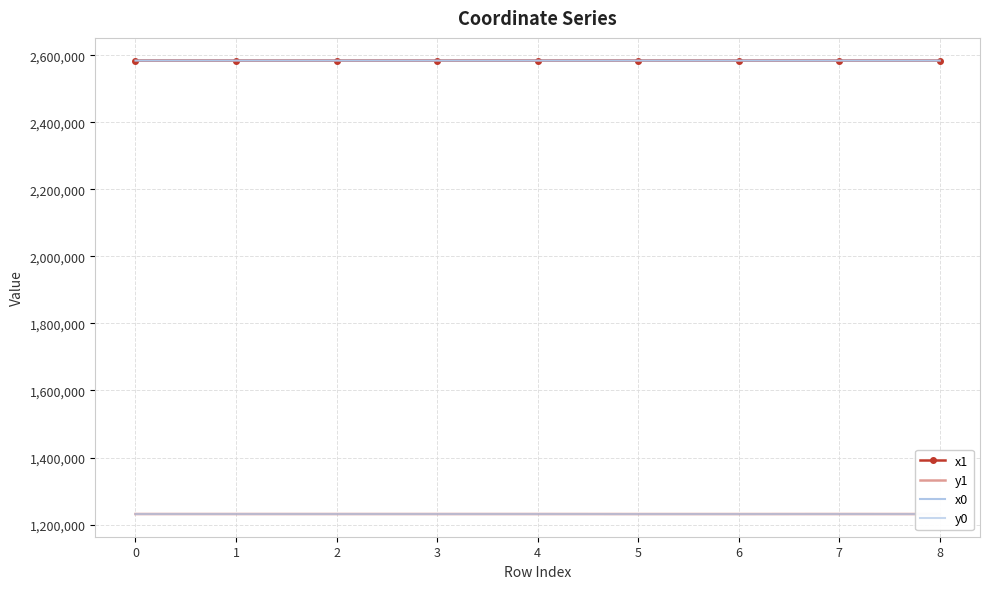

How many times do x1 and x0 cross each other?

6